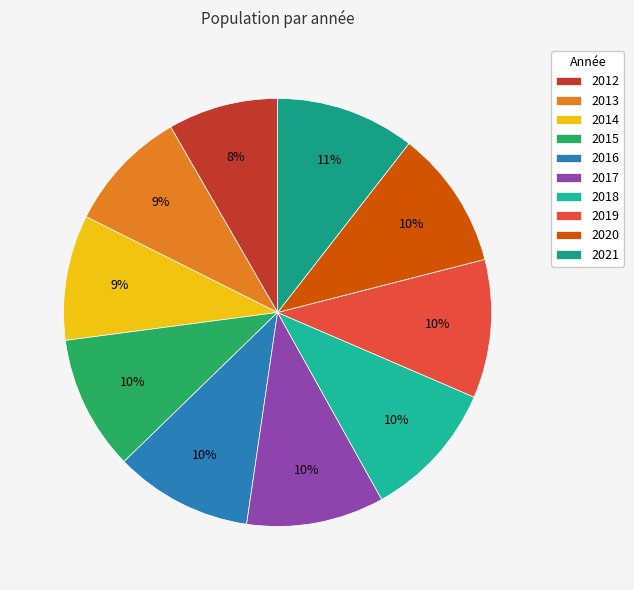

What is the total percentage of 2013 and 2014?

18.8%